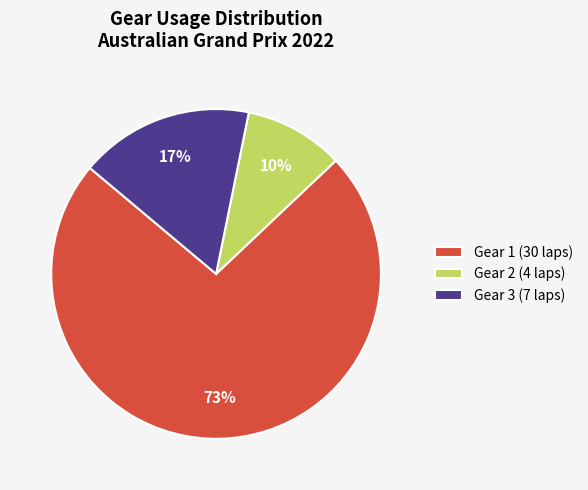

Which has a higher value, Gear 2 (4 laps) or Gear 3 (7 laps)?

Gear 3 (7 laps)